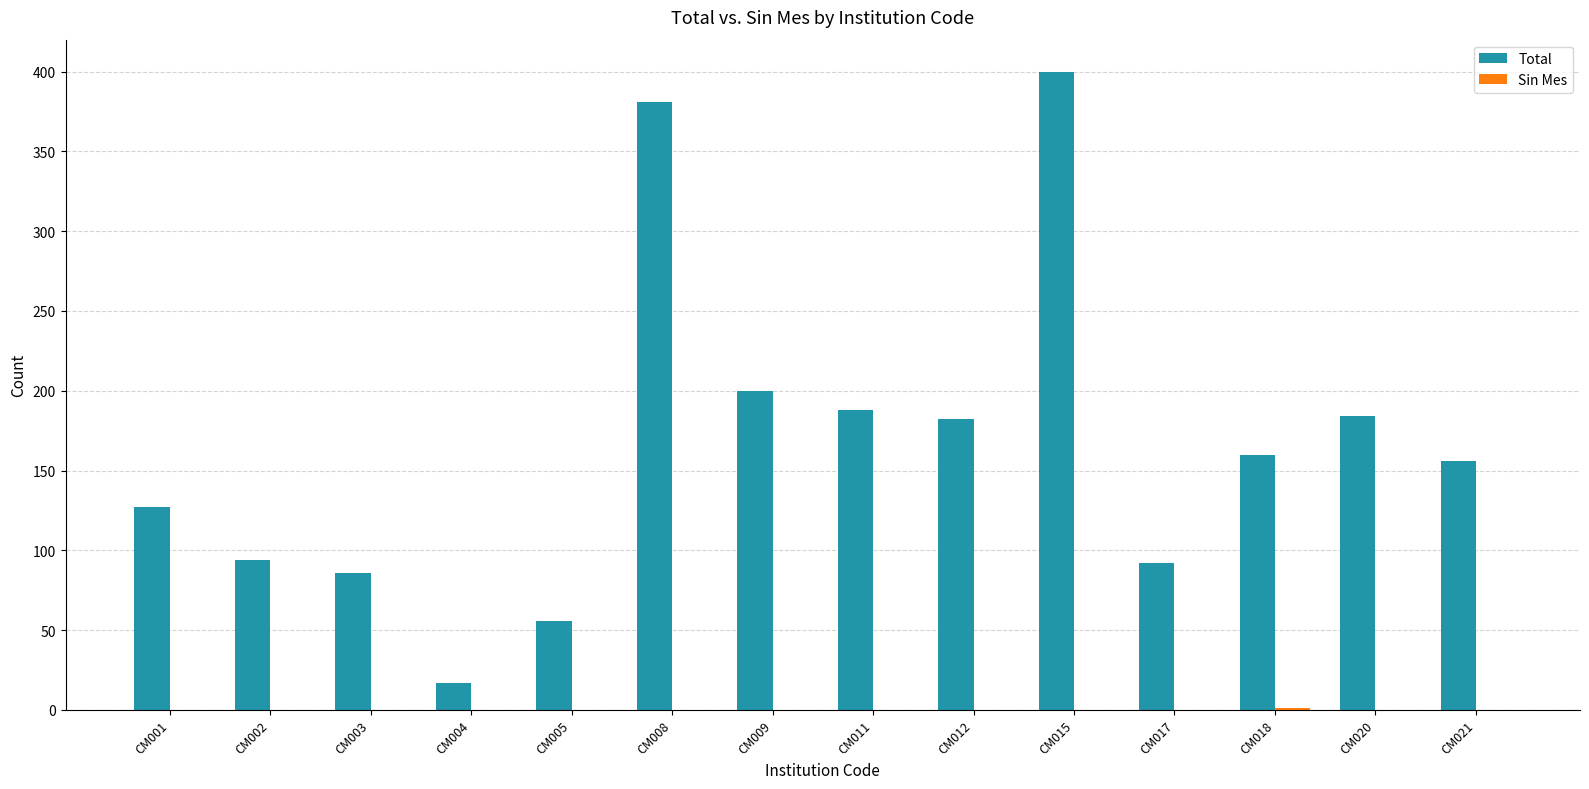

Which series has the largest range (max minus min)?

Total